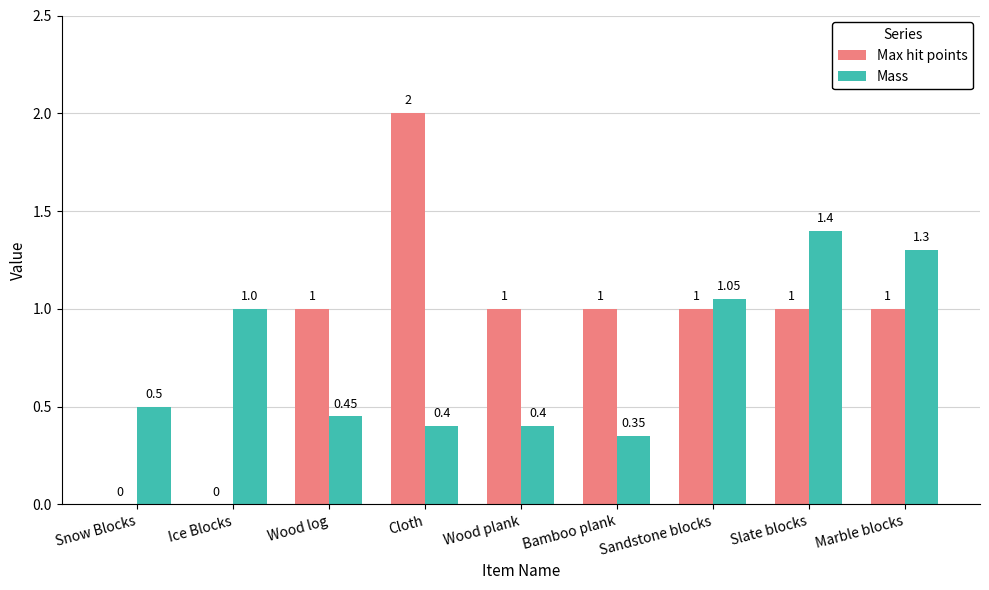

Which label corresponds to the largest value in the chart?

Cloth